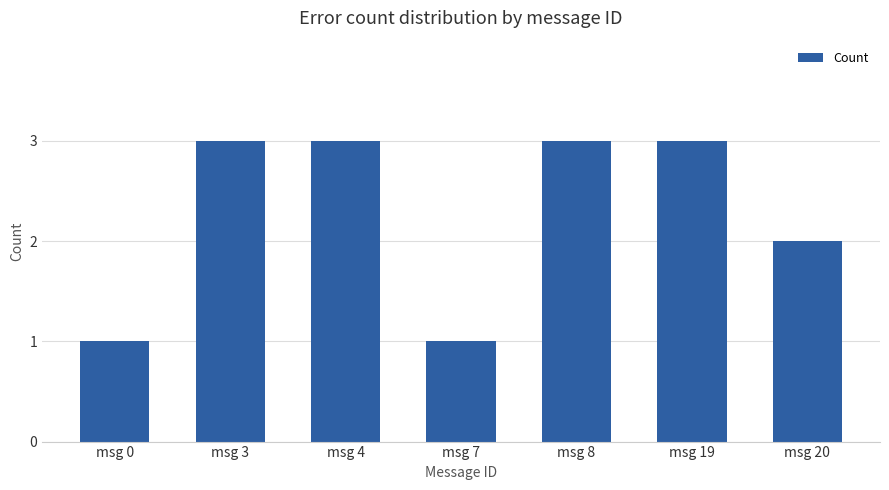

What is the difference between the maximum and minimum values?

2